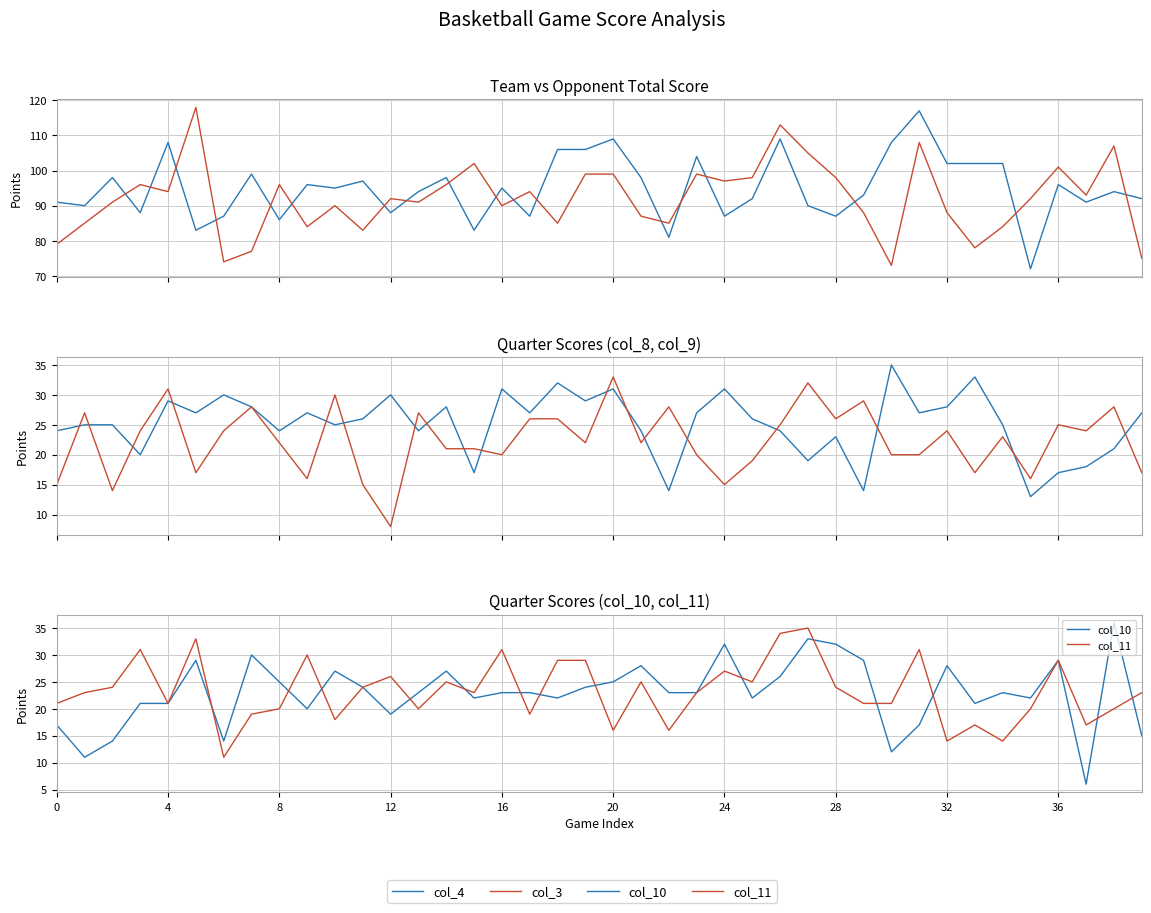

Is this an area chart (filled region under the line)?

No